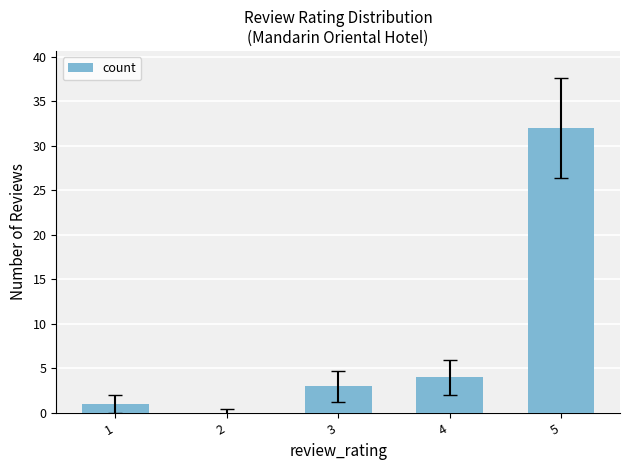

What is the sum of all values?

40